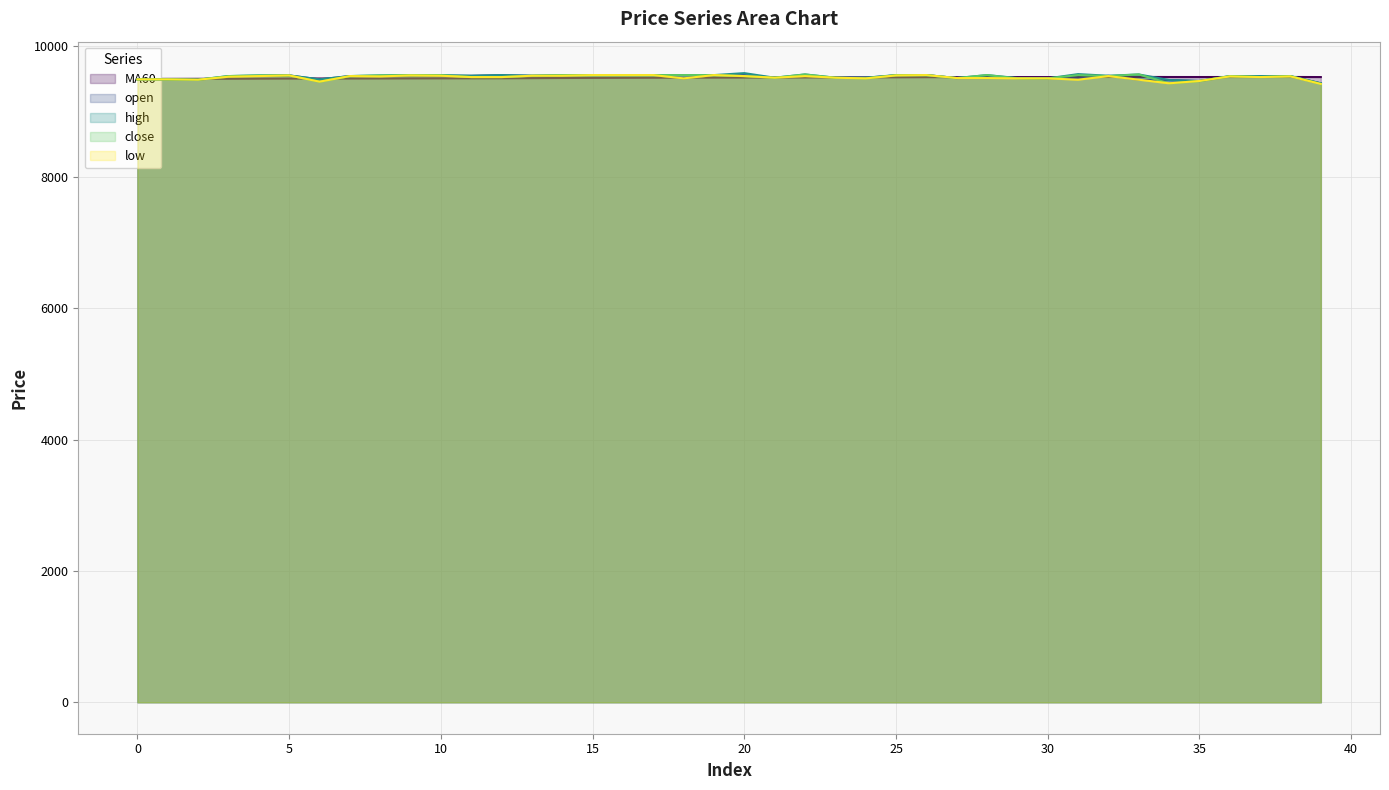

True or false: close has more than 1 points higher than both neighbors.

True